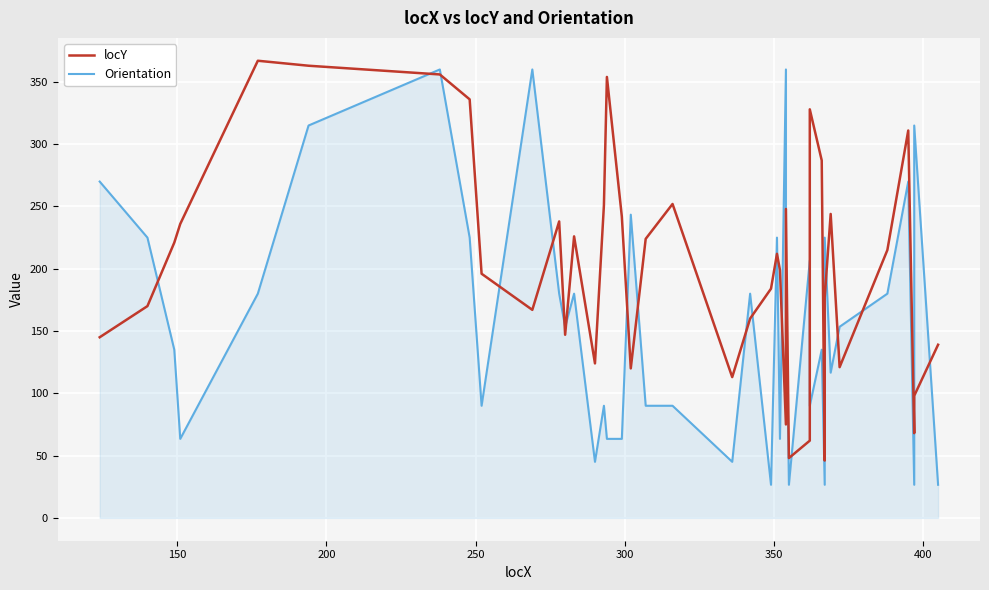

What is the value of the locY point at the 17th from the left?

242.0